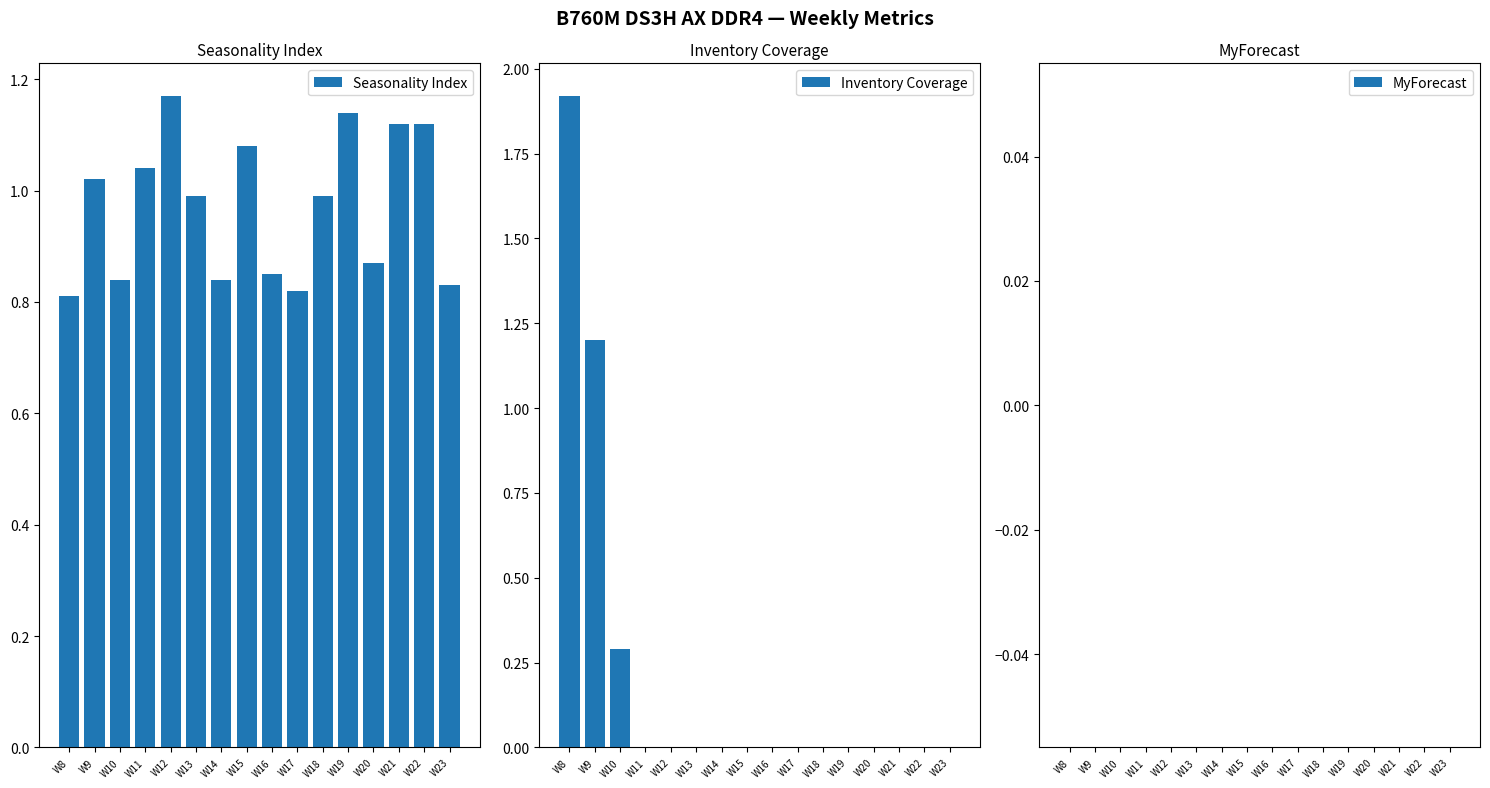

True or false: MyForecast has a value of 0.0 at W12.

True